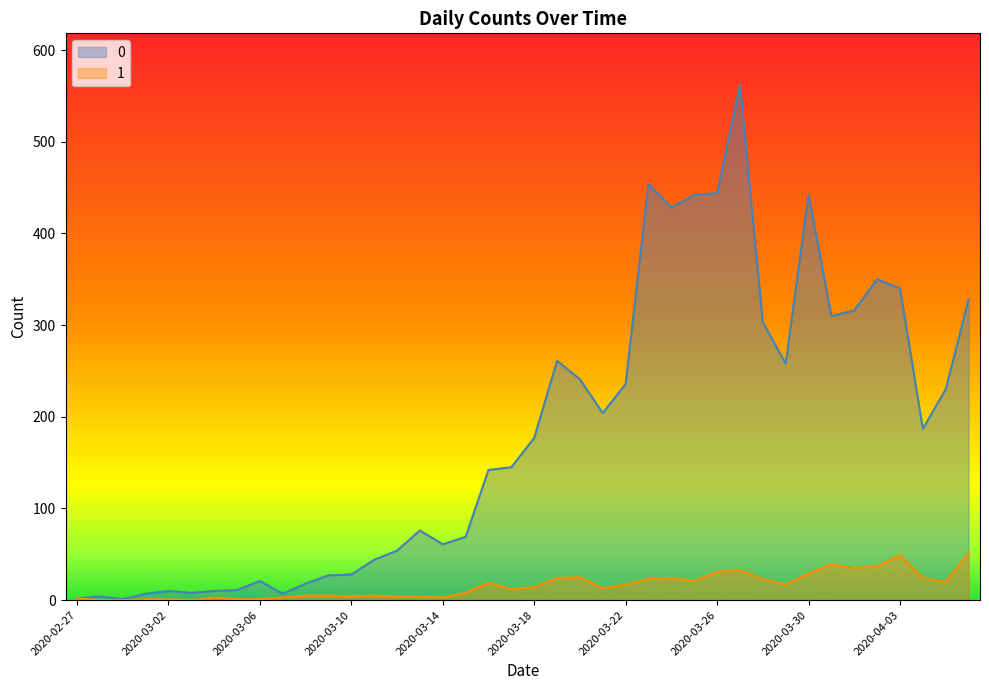

Read the 0 value at 2020-03-15.

69